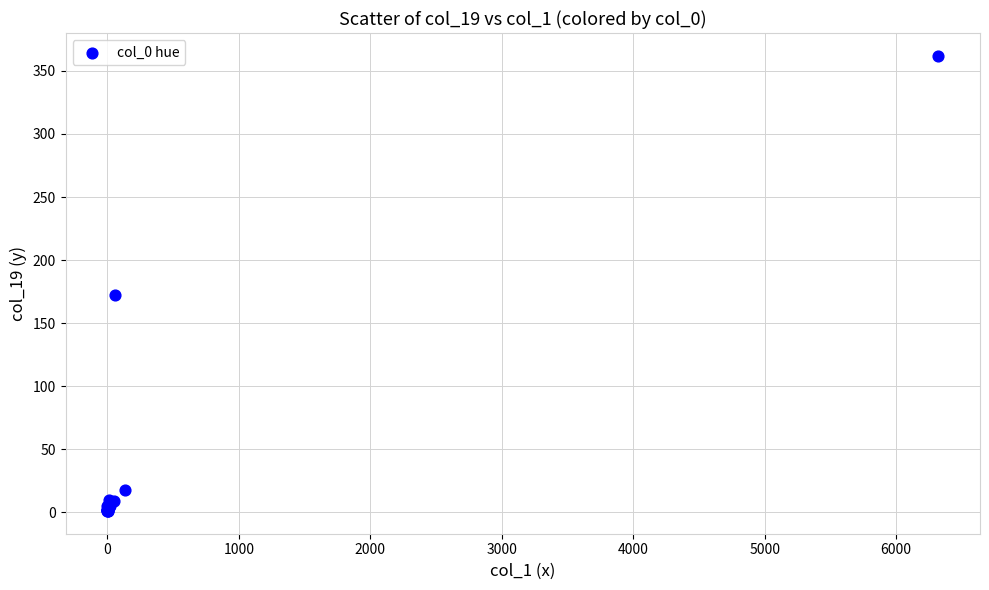

What Y value in the scatter plot is closest to 181?

172